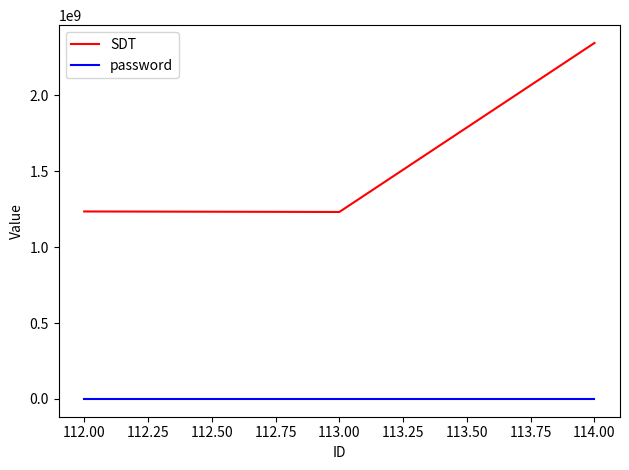

Read the SDT value at 112.00, to the nearest 50.

1234567900